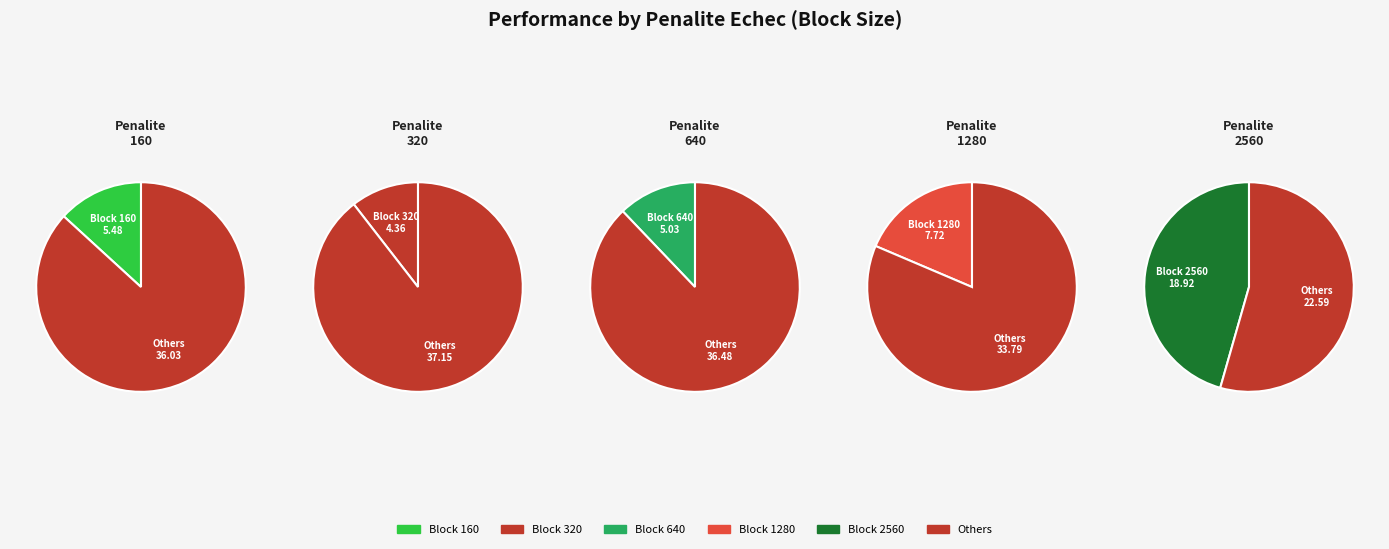

Rank the categories by value from highest to lowest.

2560, 1280, 160, 640, 320